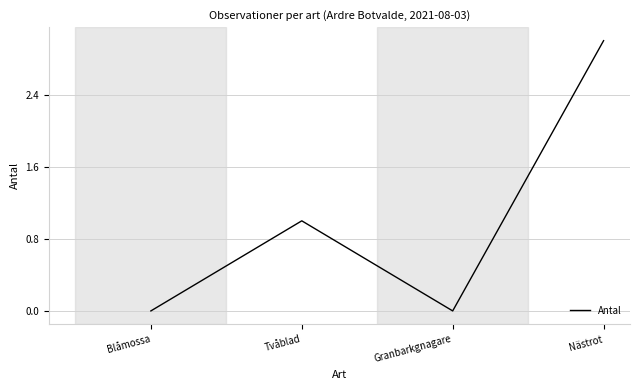

Which label corresponds to the largest value in the chart?

Nästrot